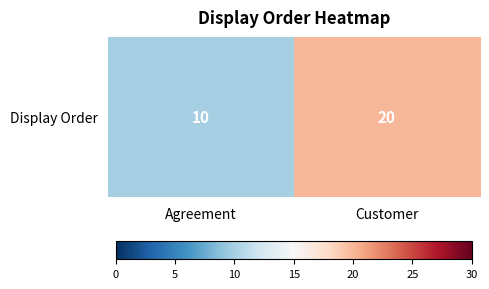

What is the difference between the values at Agreement and Customer?

10